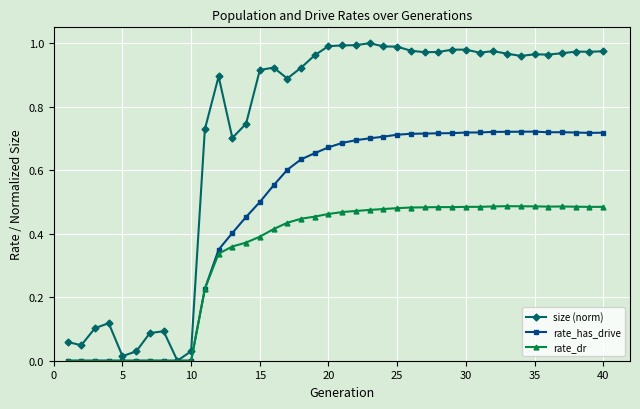

Rank the series by their average value, from highest to lowest.

size (norm), rate_has_drive, rate_dr